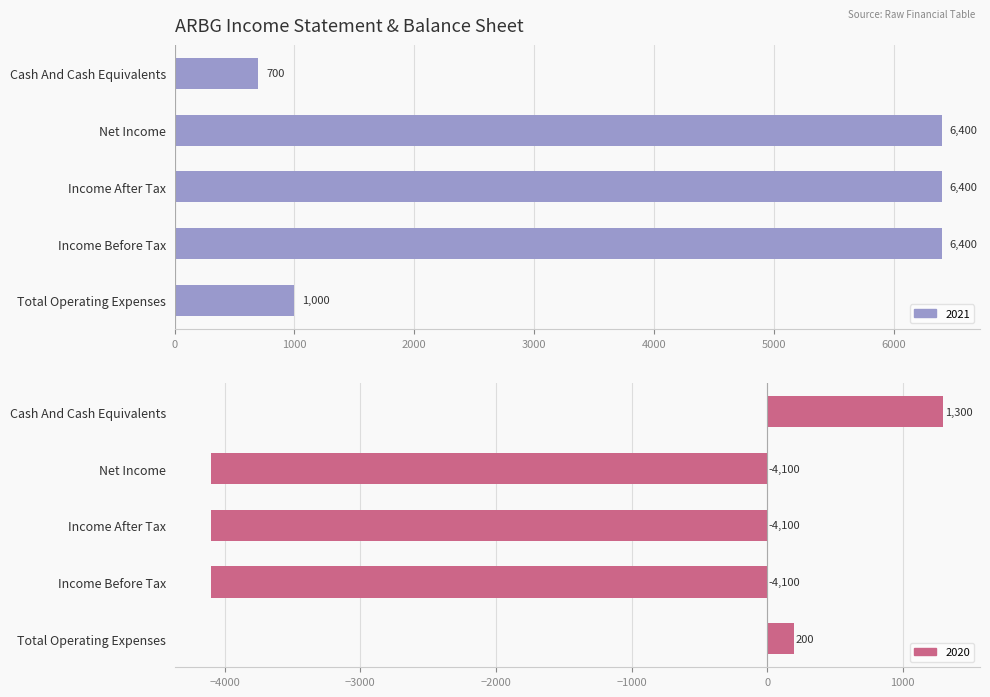

At which category is the sum across all series the highest?

Income Before Tax